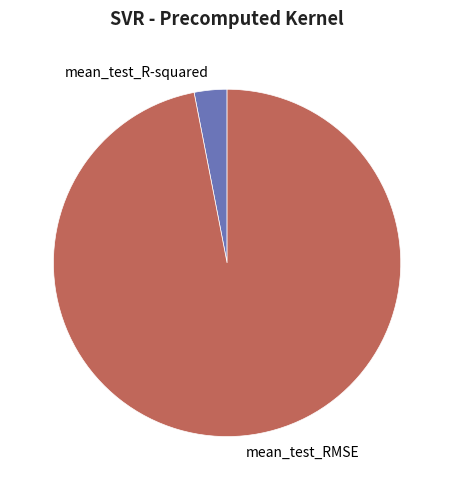

How many slices are in this pie chart?

2